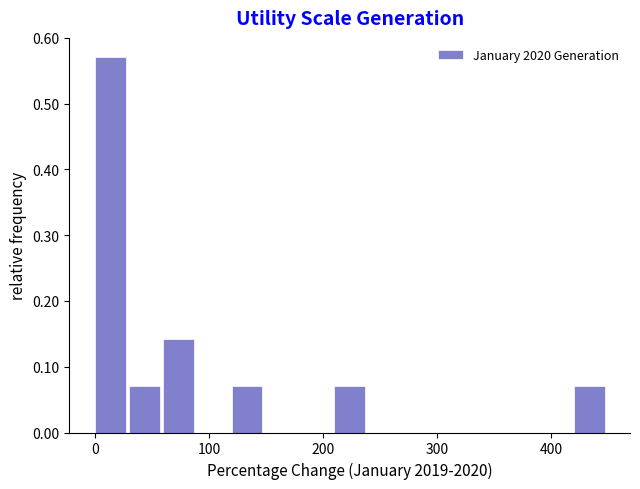

Read against the x-axis, roughly where is the centre of the tallest bar?

10